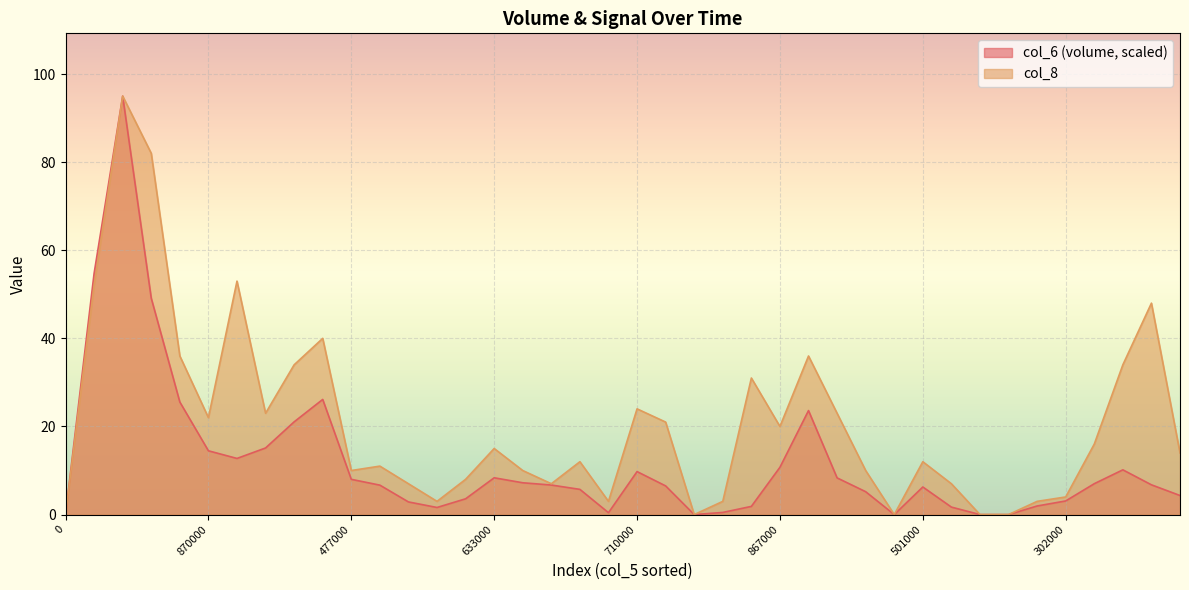

How many lines are shown in the chart?

2